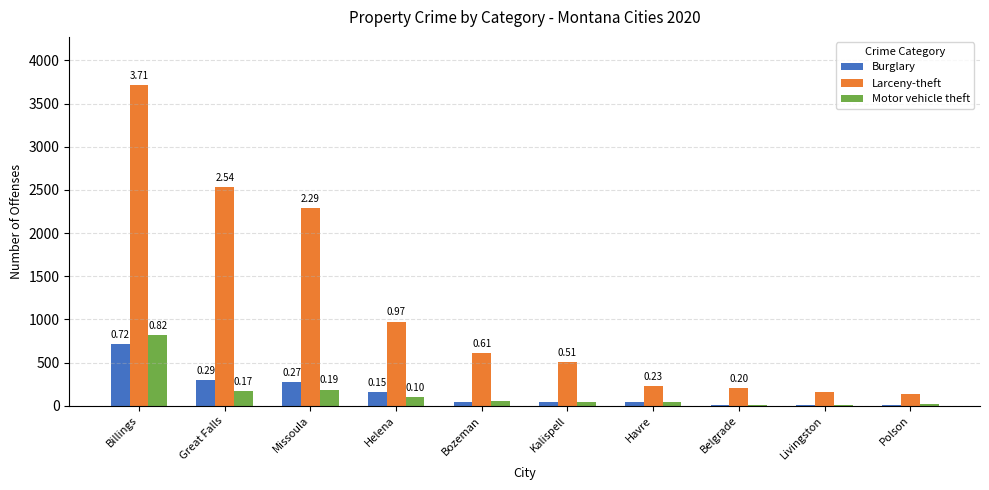

Does the chart contain stacked bars?

No